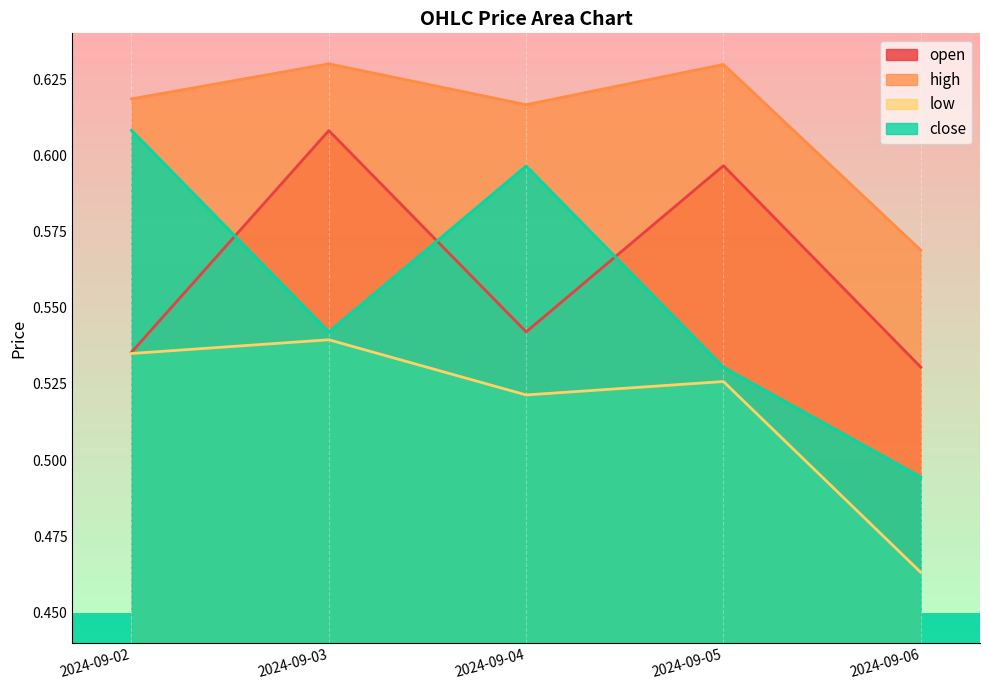

Reading left to right, what are all the values shown in this chart?

open: 2024-09-02=0.5	2024-09-03=0.6	2024-09-04=0.5	2024-09-05=0.6	2024-09-06=0.5
high: 2024-09-02=0.6	2024-09-03=0.6	2024-09-04=0.6	2024-09-05=0.6	2024-09-06=0.6
low: 2024-09-02=0.5	2024-09-03=0.5	2024-09-04=0.5	2024-09-05=0.5	2024-09-06=0.5
close: 2024-09-02=0.6	2024-09-03=0.5	2024-09-04=0.6	2024-09-05=0.5	2024-09-06=0.5